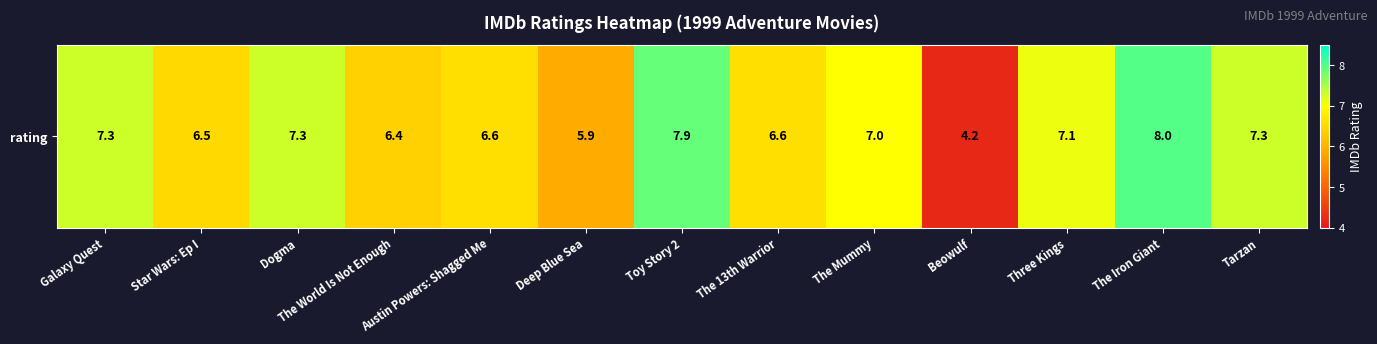

Where does the data first go above 7?

Galaxy Quest